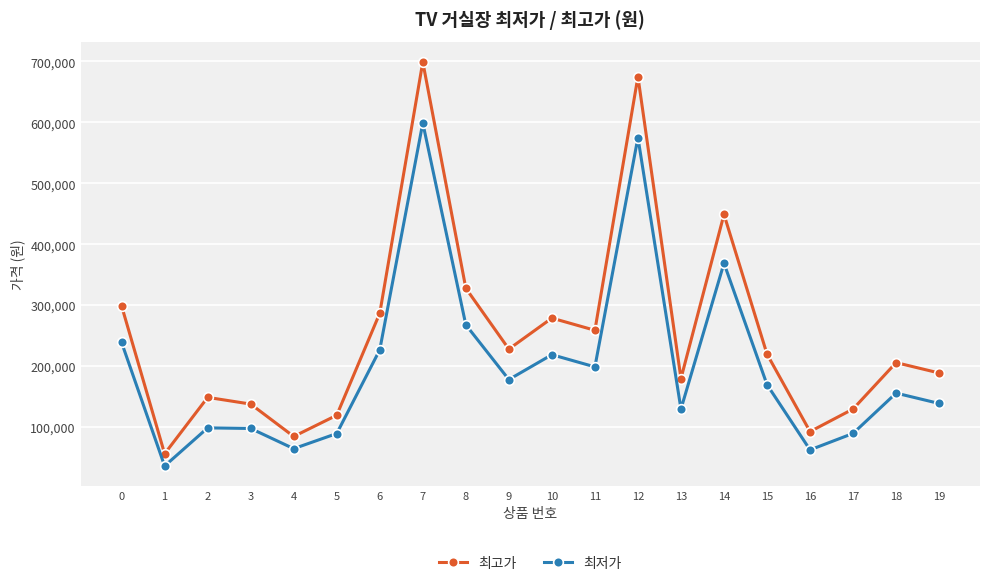

Rank the series at 7 from highest to lowest value.

최고가, 최저가